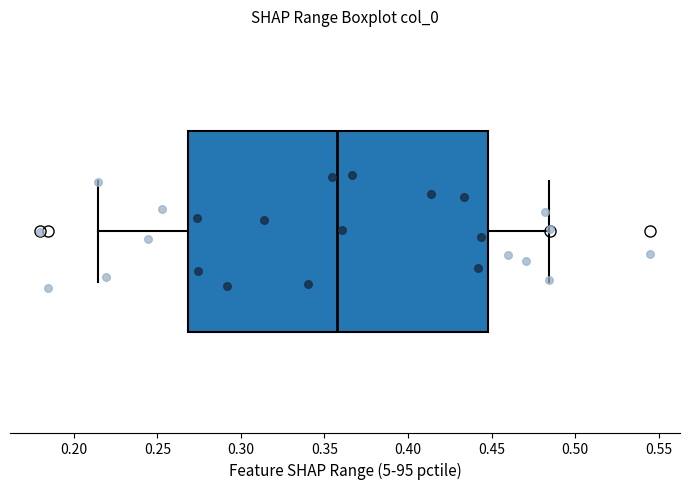

Transcribe this box plot: give where the median line is, the range the box spans, and where the two whiskers end, as read against the x-axis. The values are not printed on the chart, so give them approximately, as read against the axis.

median 0.355, box 0.270 to 0.450, whiskers 0.215 to 0.485